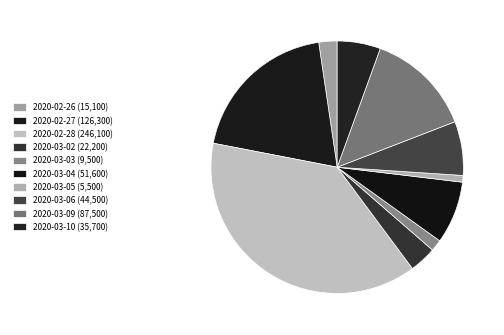

How many segments does this pie chart have?

10